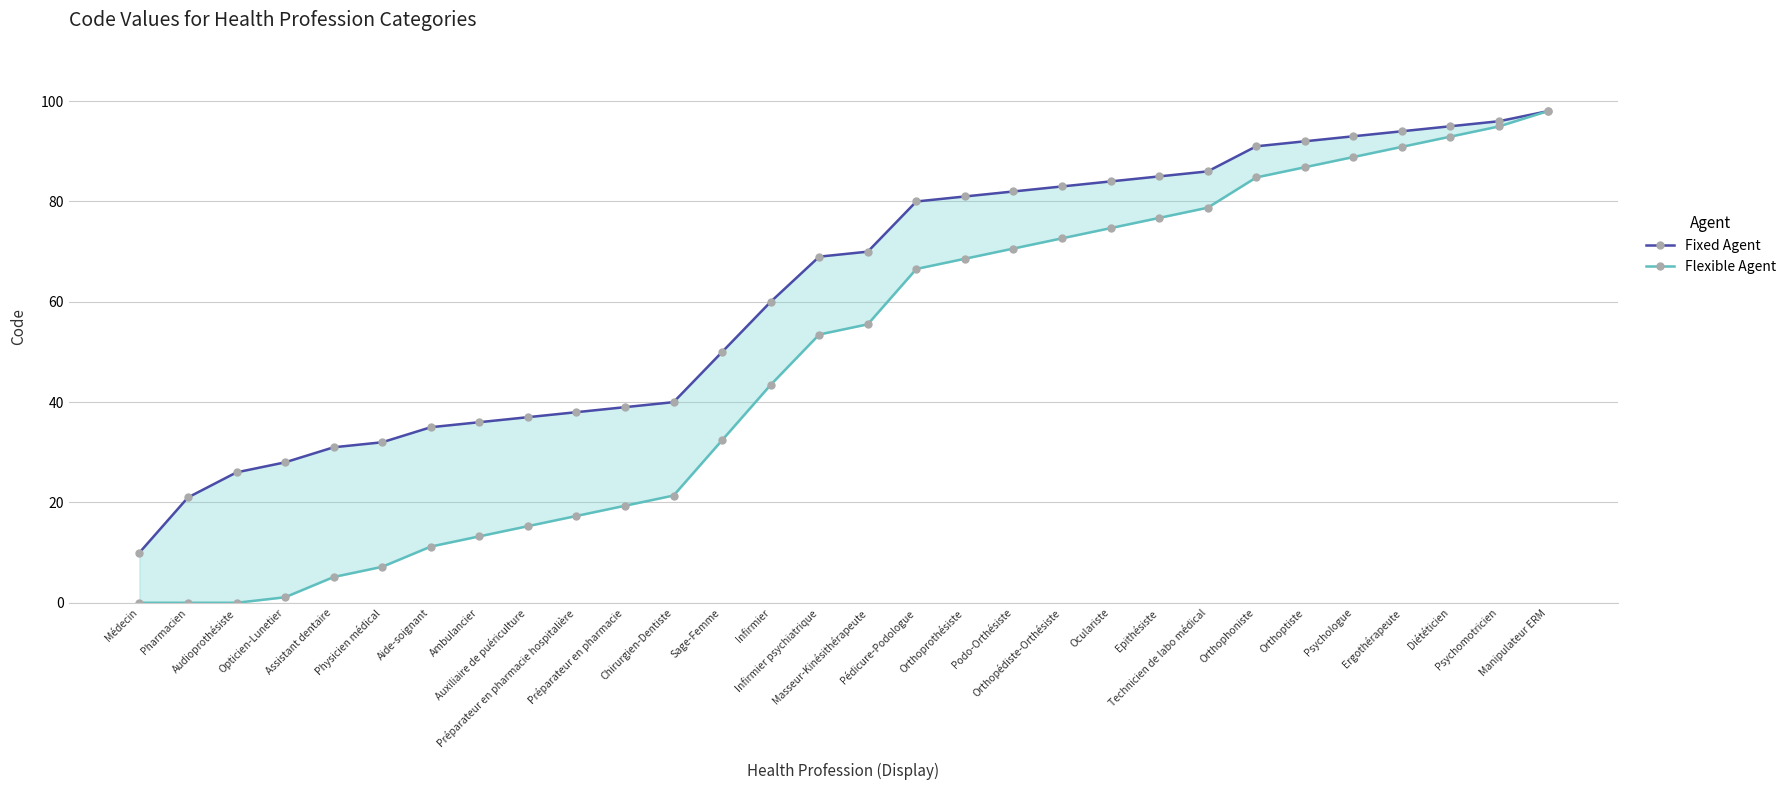

Is this an area chart (filled region under the line)?

No